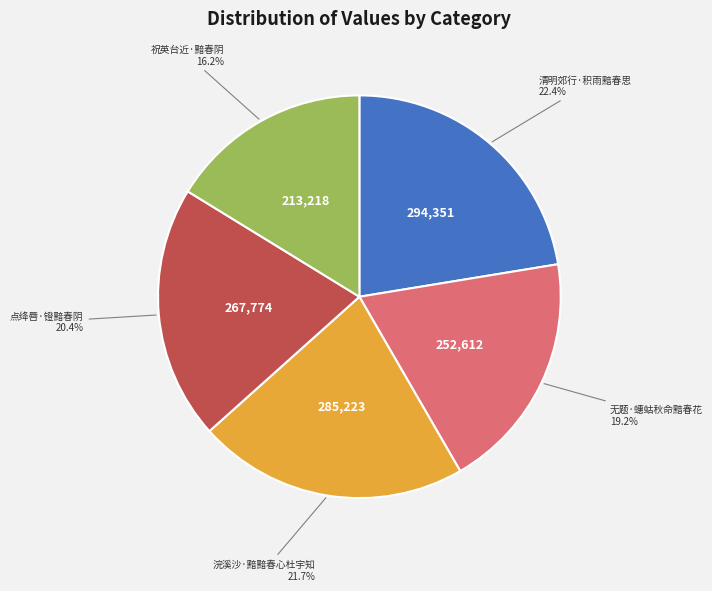

Which slice is the largest?

清明郊行·积雨黯春思